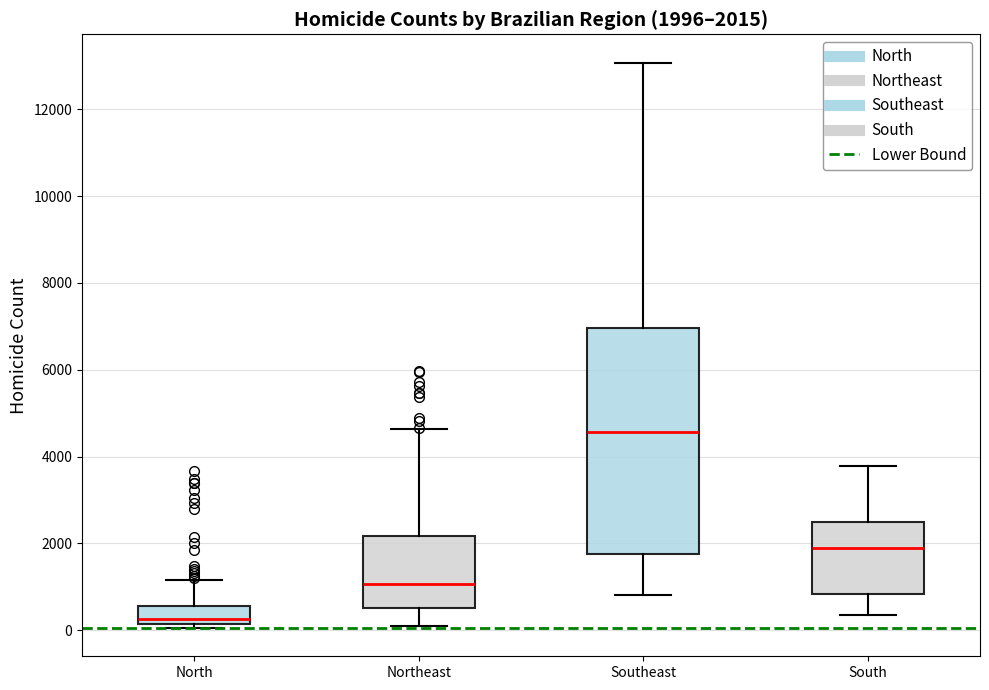

Which box's median line is the highest?

Southeast